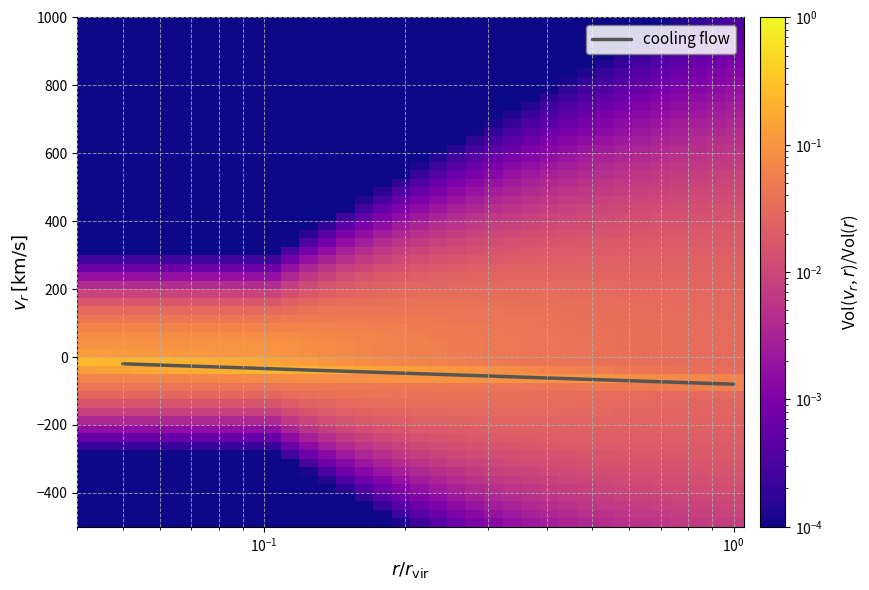

What is the difference between the maximum and minimum values?

60.0